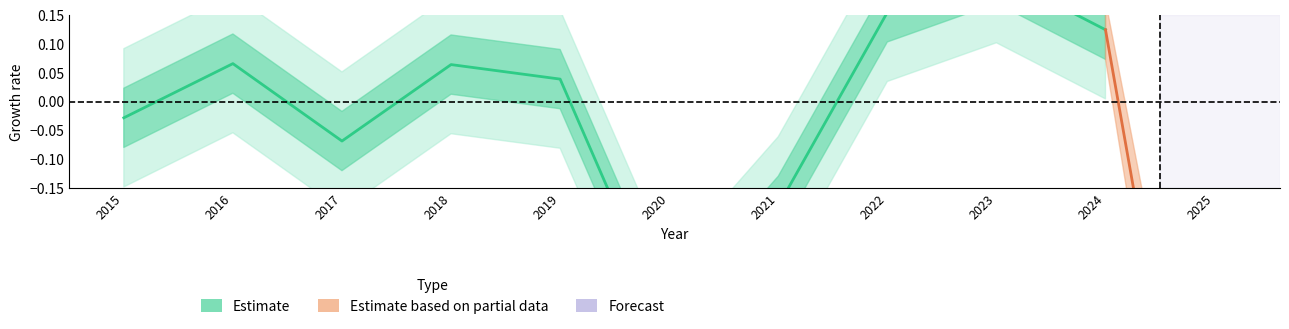

Where is the first local maximum?

2016